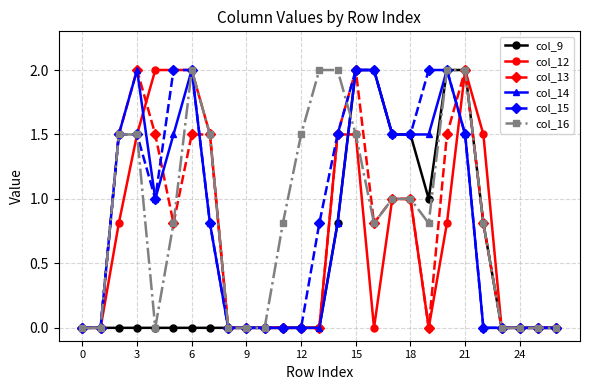

True or false: col_12 has more than 0 interior local peaks.

True